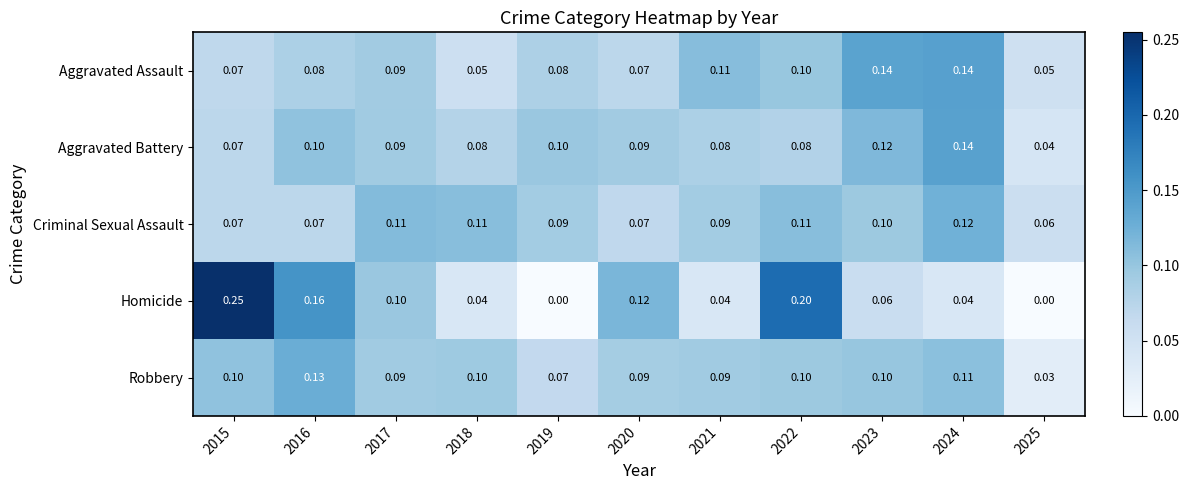

Is the value of Aggravated Battery at 2018 greater than the value of Robbery at 2025?

Yes